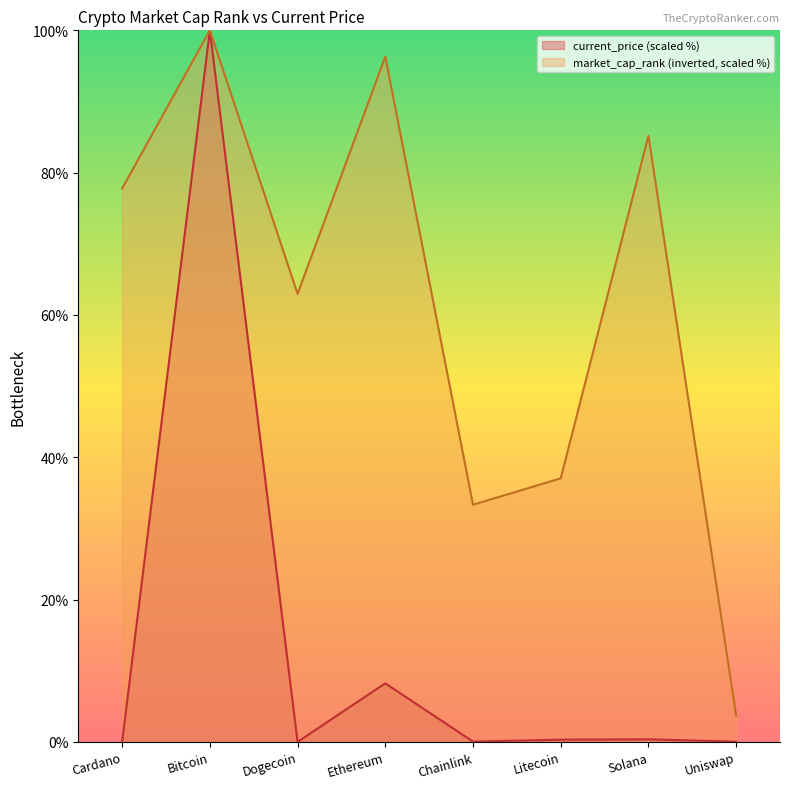

The value of market_cap_rank at Ethereum is 96.3. True or false?

True